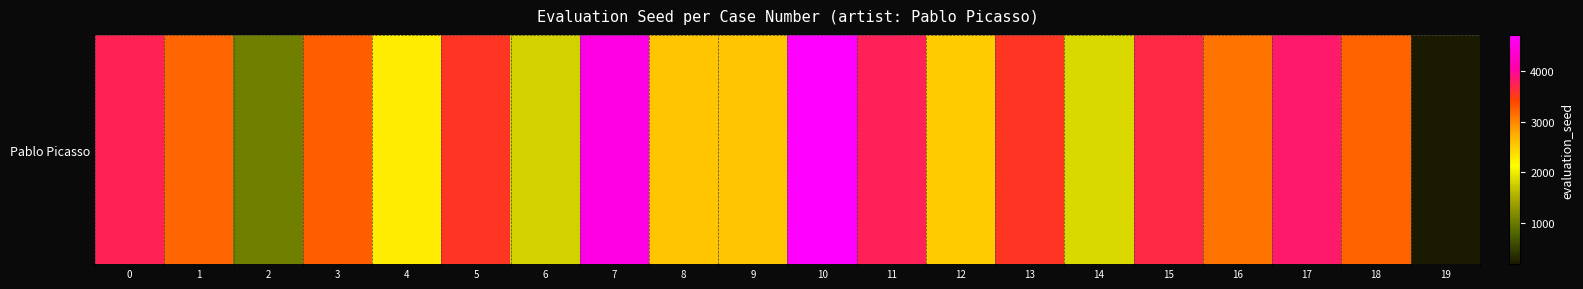

The value at 7 is 8043. True or false?

False